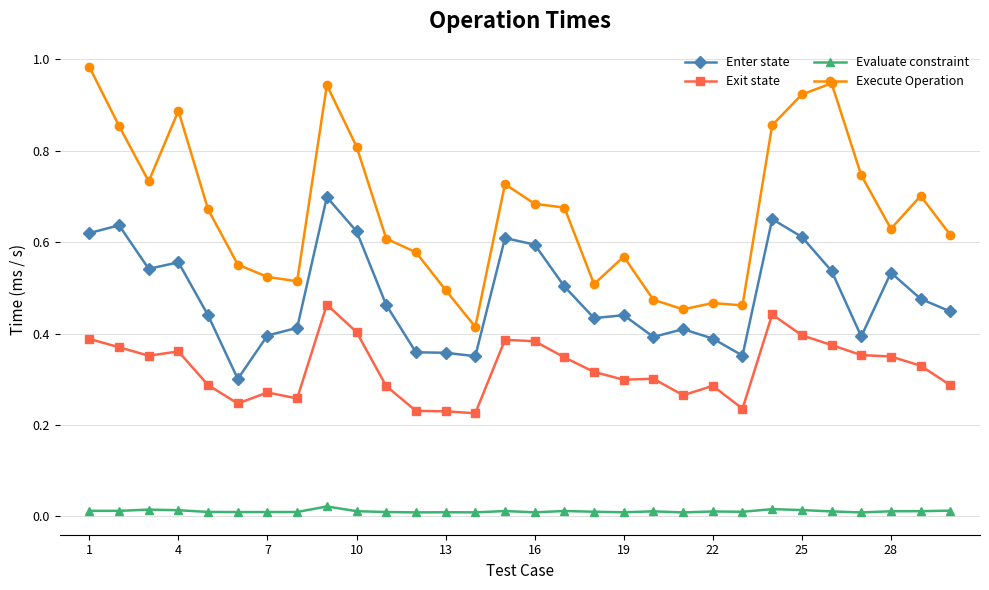

Which series has the largest range (max minus min)?

Execute Operation